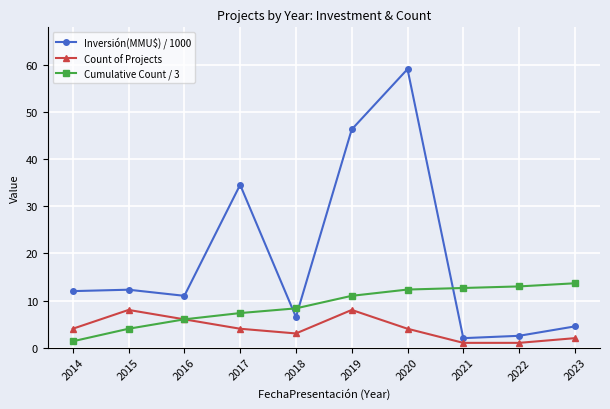

After their last crossing, which series has the higher values: Inversión(MMU$) / 1000 or Cumulative Count / 3?

Cumulative Count / 3